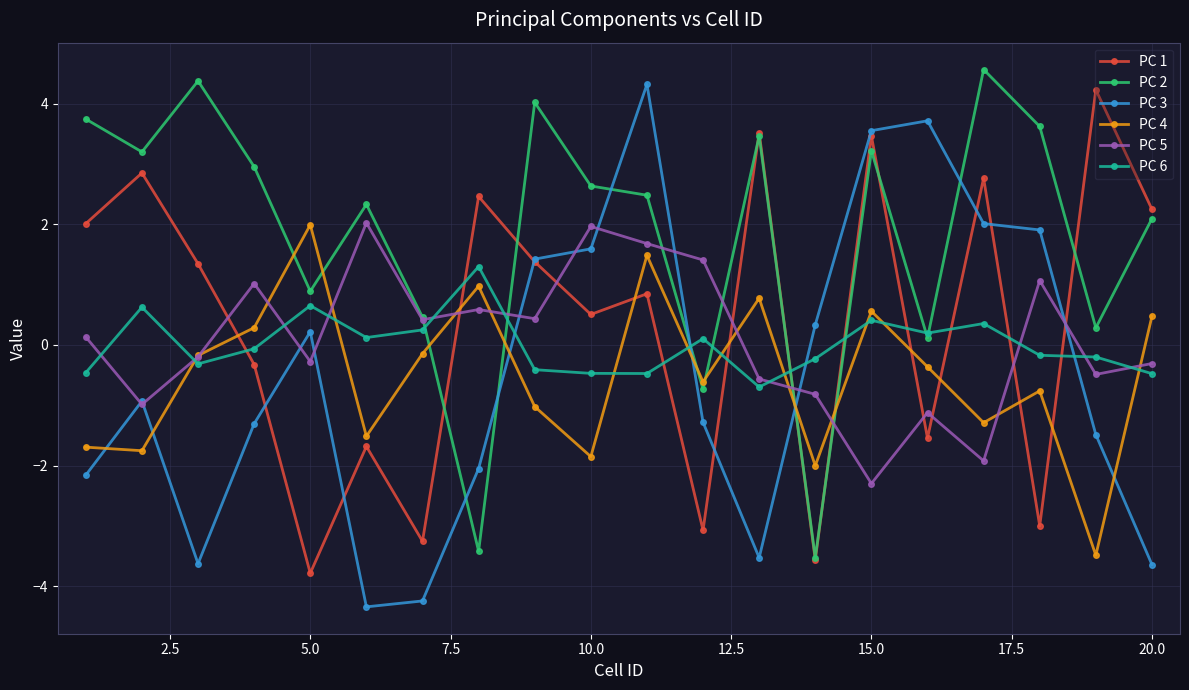

What is the greatest value displayed?

4.6